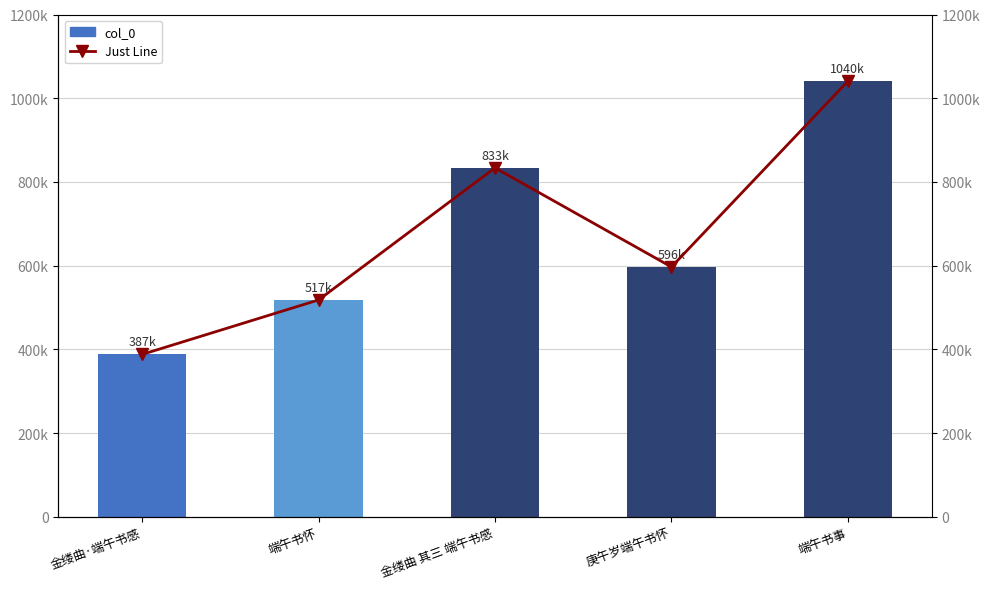

What is the value of the Just Line bar at the 4th from the left?

596812